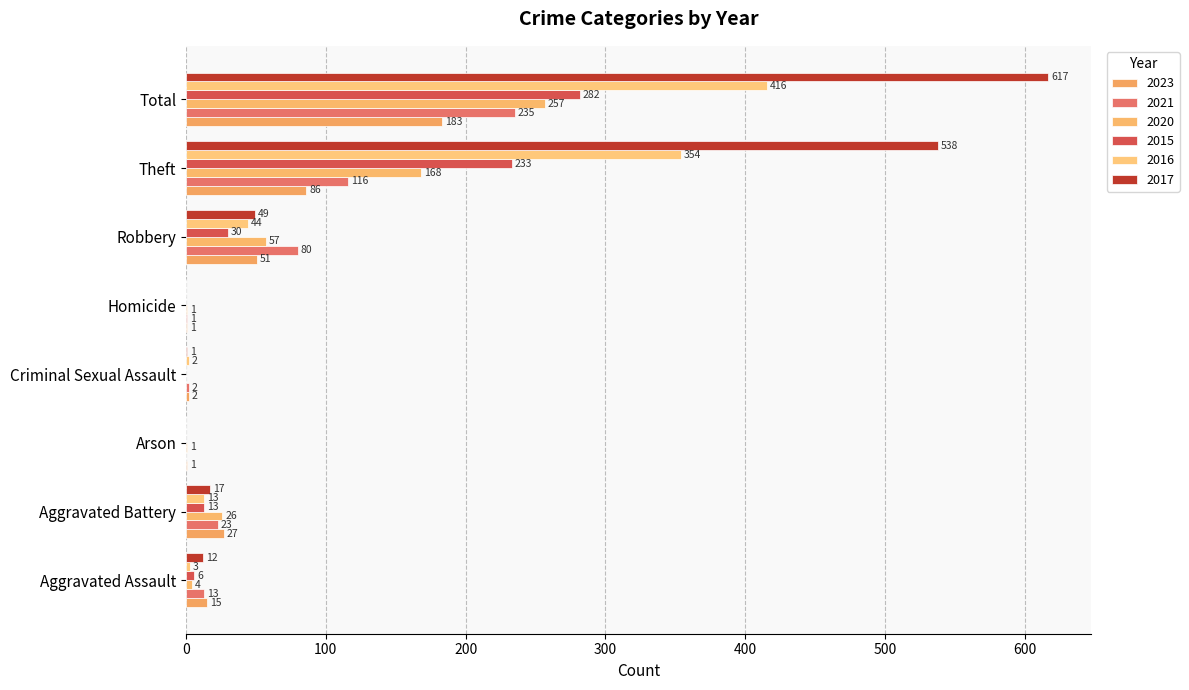

Where does the 2017 series first go above 17?

Robbery